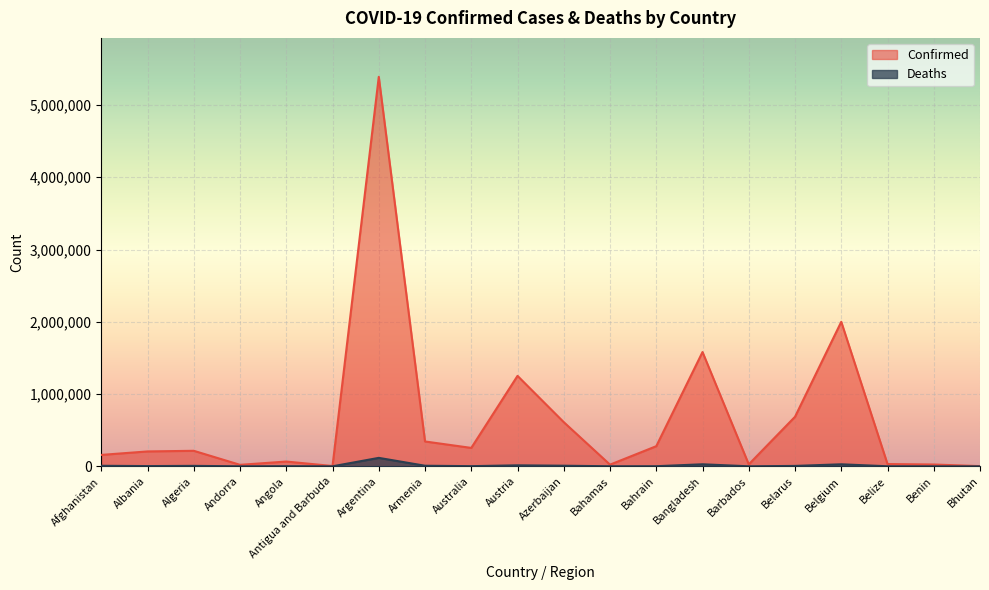

The value of Confirmed at Bangladesh is 780367. True or false?

False